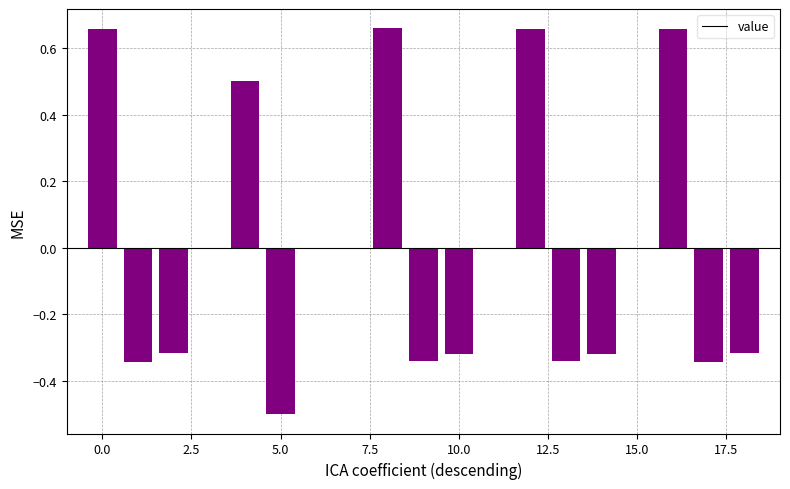

Count the number of categories in the chart.

15